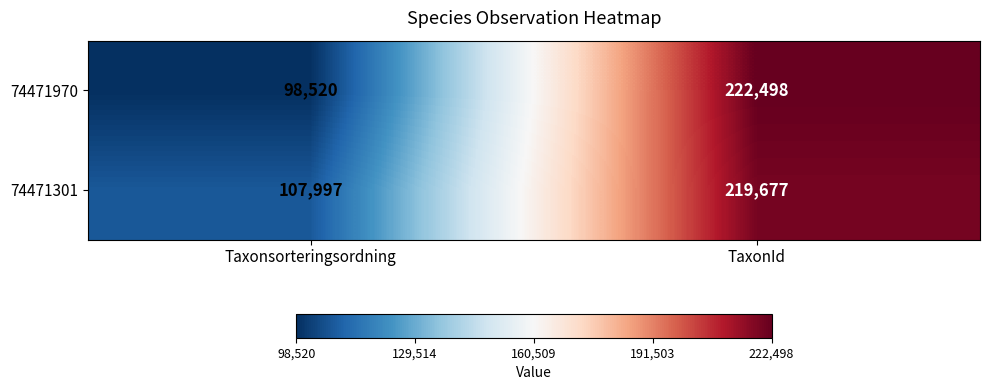

How many data points does each series have?

2